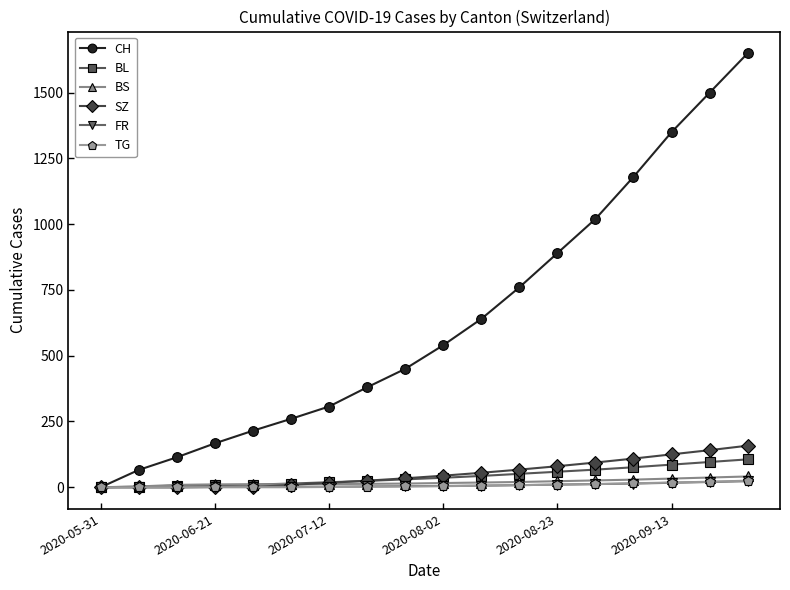

What is the greatest value displayed?

1650